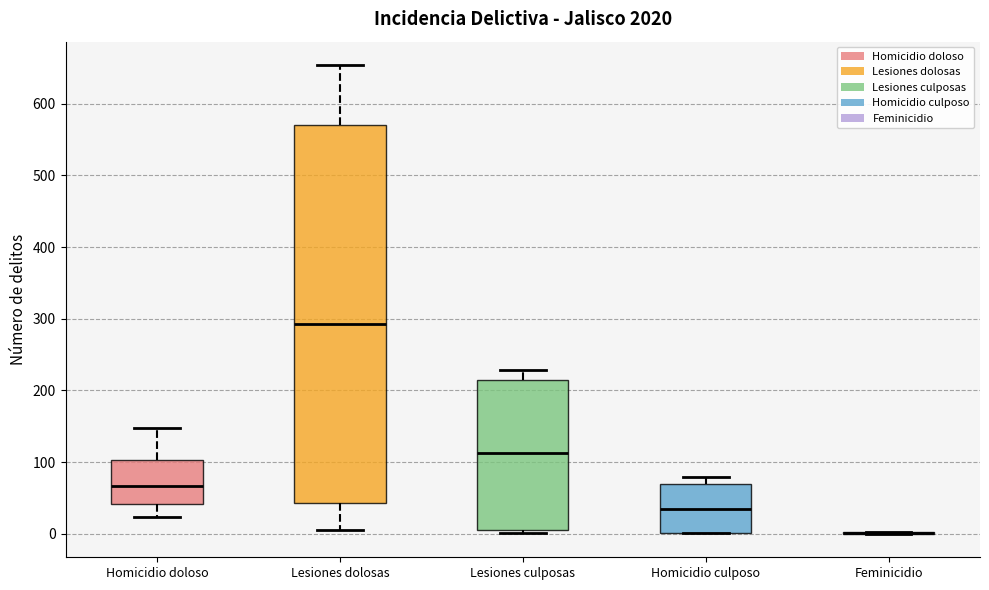

Reading left to right, transcribe this box plot: for each box, give where its median line is, the range the box spans, and where its two whiskers end, as read against the y-axis. The values are not printed on the chart, so give them approximately, as read against the axis.

Homicidio doloso: median 70, box 40 to 100, whiskers 20 to 150
Lesiones dolosas: median 290, box 40 to 570, whiskers 10 to 650
Lesiones culposas: median 110, box 0 to 210, whiskers 0 (just below the box's lower edge) to 230
Homicidio culposo: median 30, box 0 to 70, whiskers 0 to 80
Feminicidio: box collapsed to a line at 0, whiskers 0 to 0